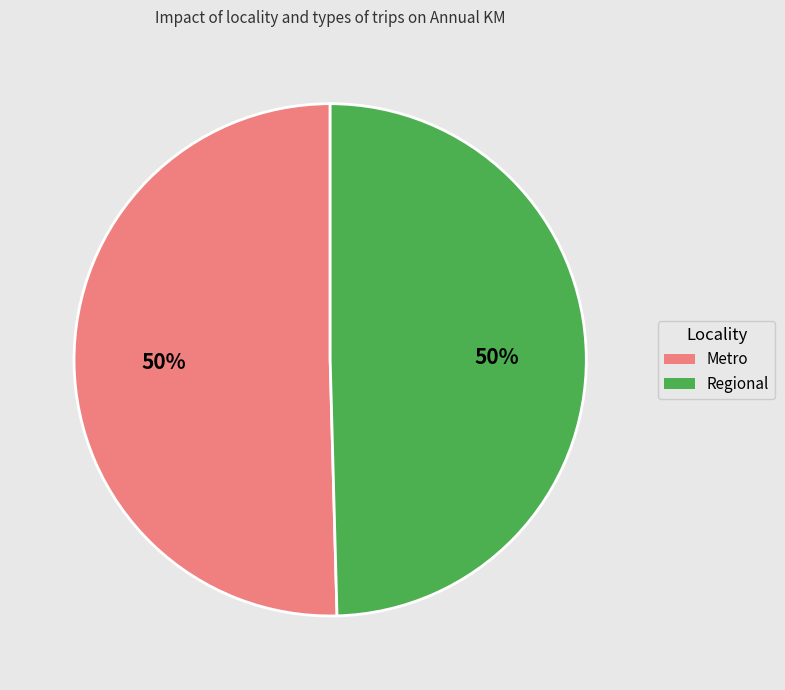

Approximately how many times larger is the value at Regional compared to Metro?

1.0